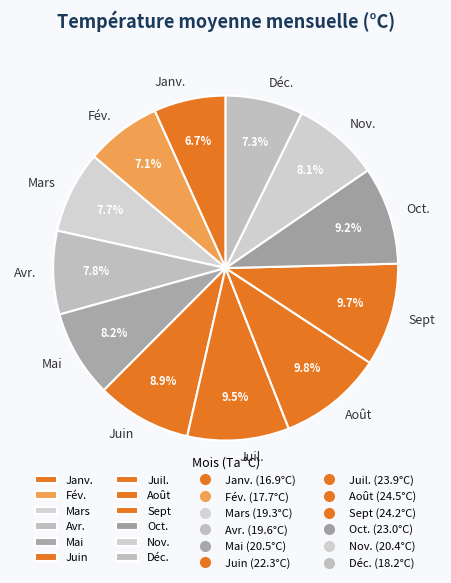

Which has a higher value, Nov. or Juil.?

Juil.